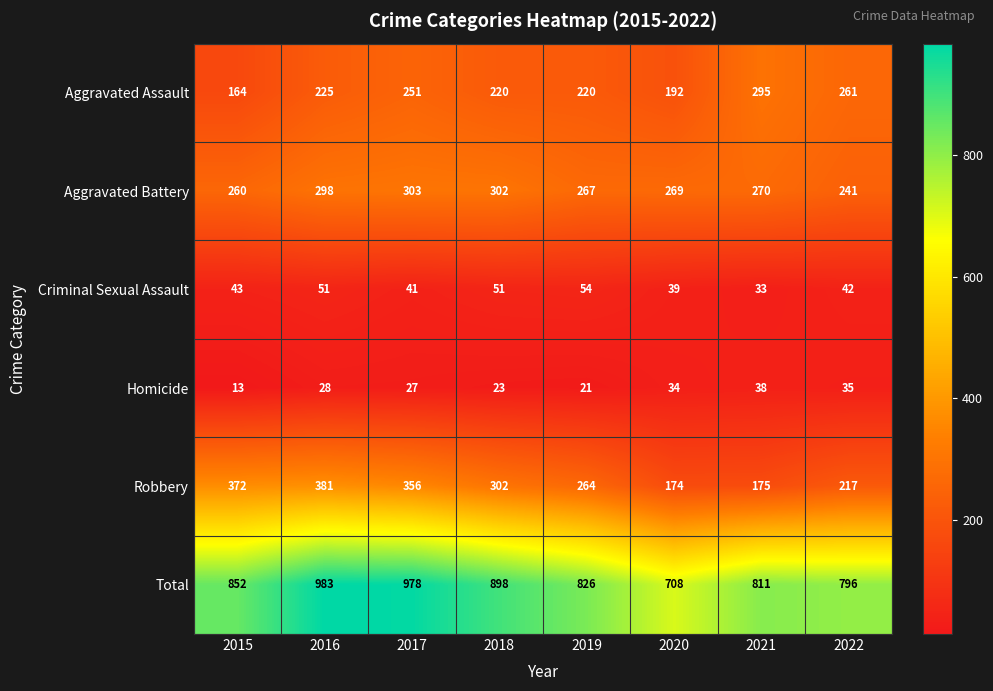

What is the smallest value displayed?

13